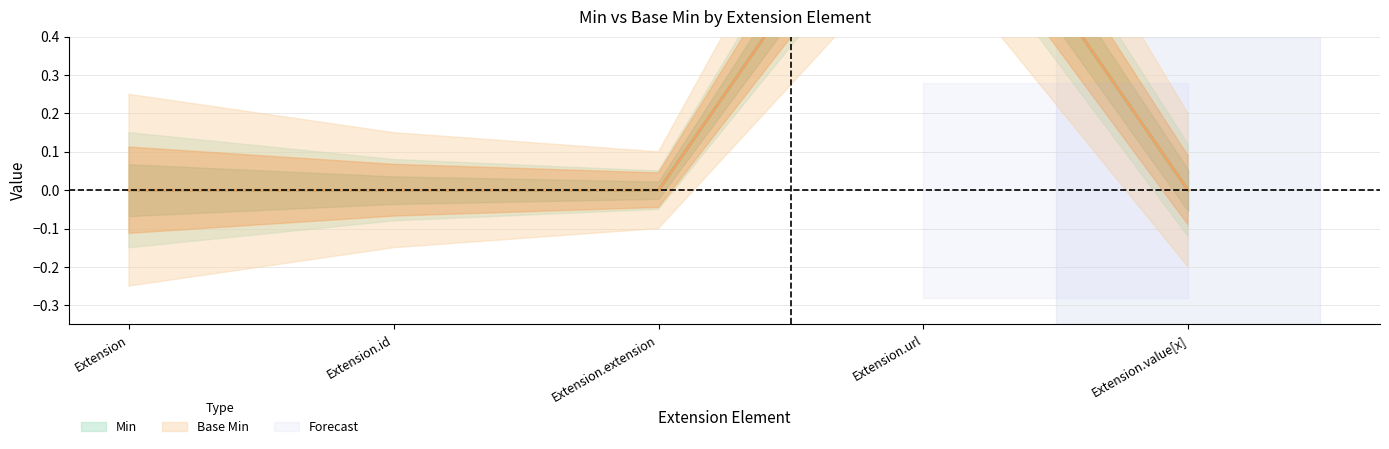

True or false: Min has a value of 0 at Extension.id.

True